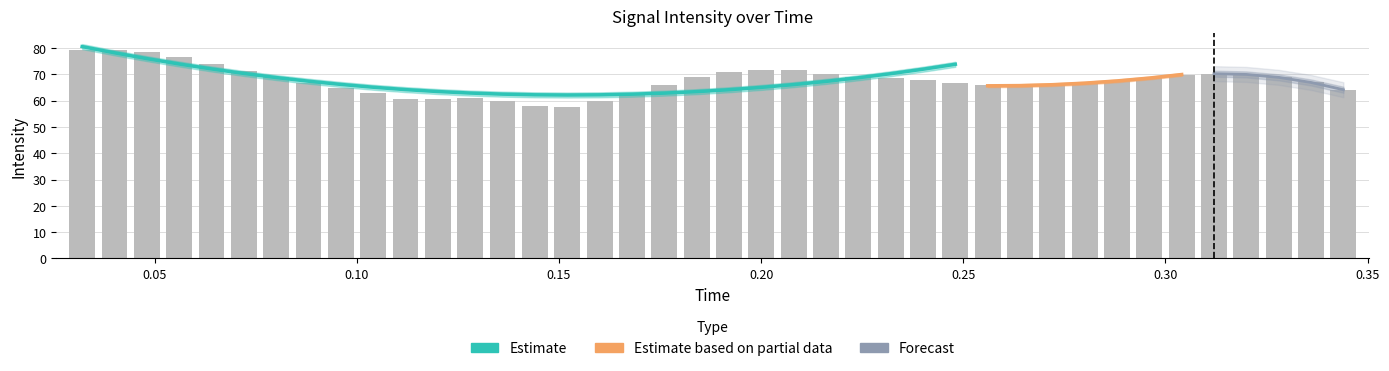

What is the smallest value displayed?

57.5